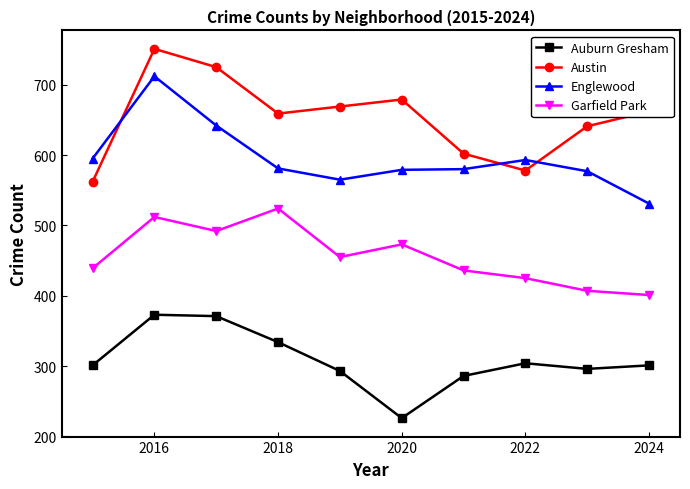

Which series has the largest total across all categories?

Austin